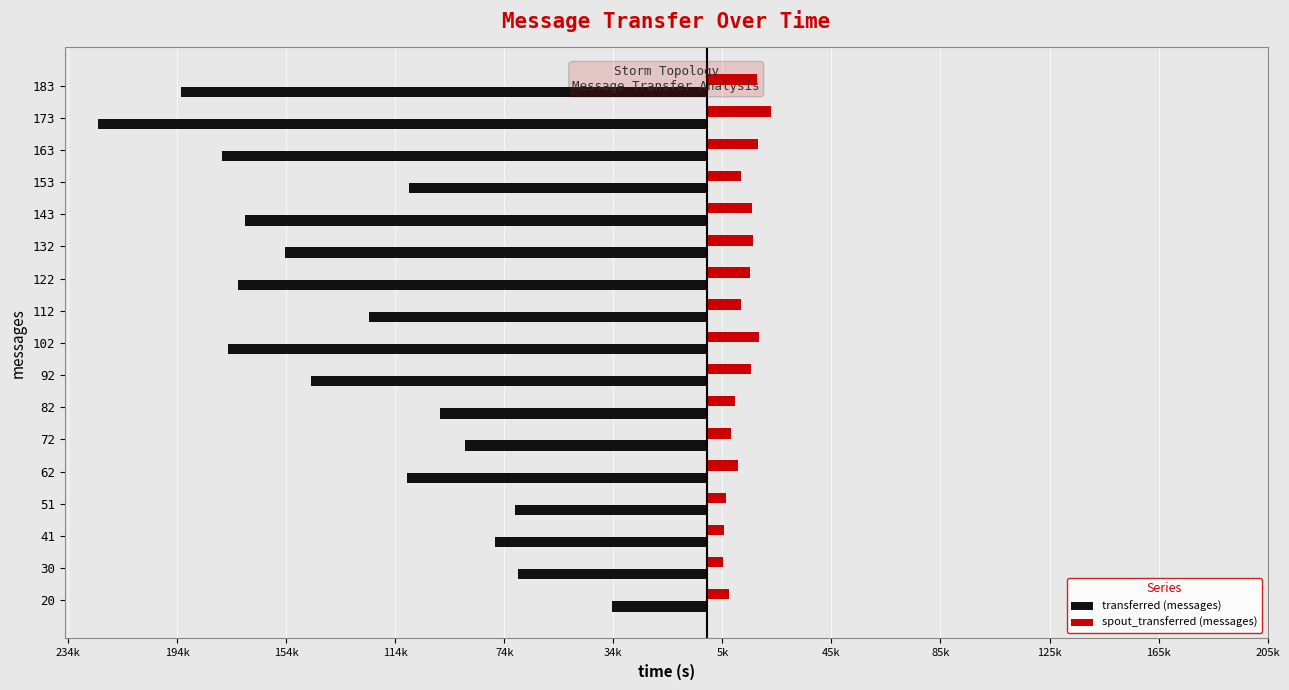

What are all the series names shown in the legend?

transferred (messages), spout_transferred (messages)